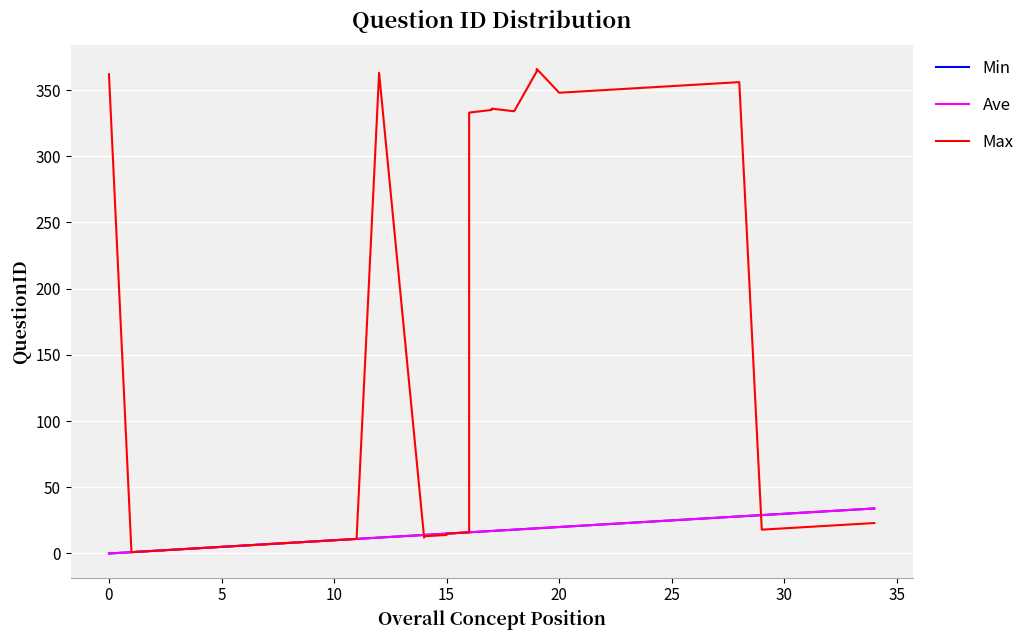

Reading right to left, transcribe all the data shown in this chart.

Min: 34	33	32	31	30	29	28	27	26	25	24	23	22	21	20	19	19	18	17	17	16	16	16	15	15	14	14	12	11	10	9	8	7	6	5	4	3	2	1	0
Ave: 34	33	32	31	30	29	28	27	26	25	24	23	22	21	20	19	19	18	17	17	16	16	16	15	15	14	14	12	11	10	9	8	7	6	5	4	3	2	1	0
Max: 23	22	21	20	19	18	356	355	354	353	352	351	350	349	348	366	364	334	336	335	333	17	16	15	14	13	12	363	11	10	9	8	7	6	5	4	3	2	1	362